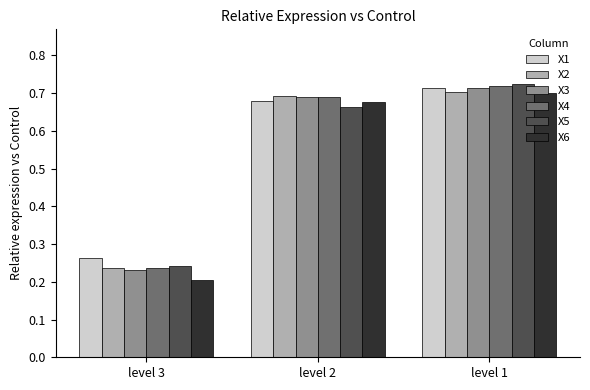

Rank the categories by X5 value from lowest to highest.

level 3, level 2, level 1